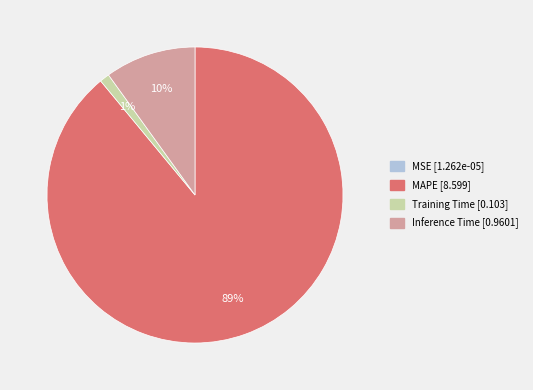

The MAPE slice represents 89% of the pie. True or false?

True